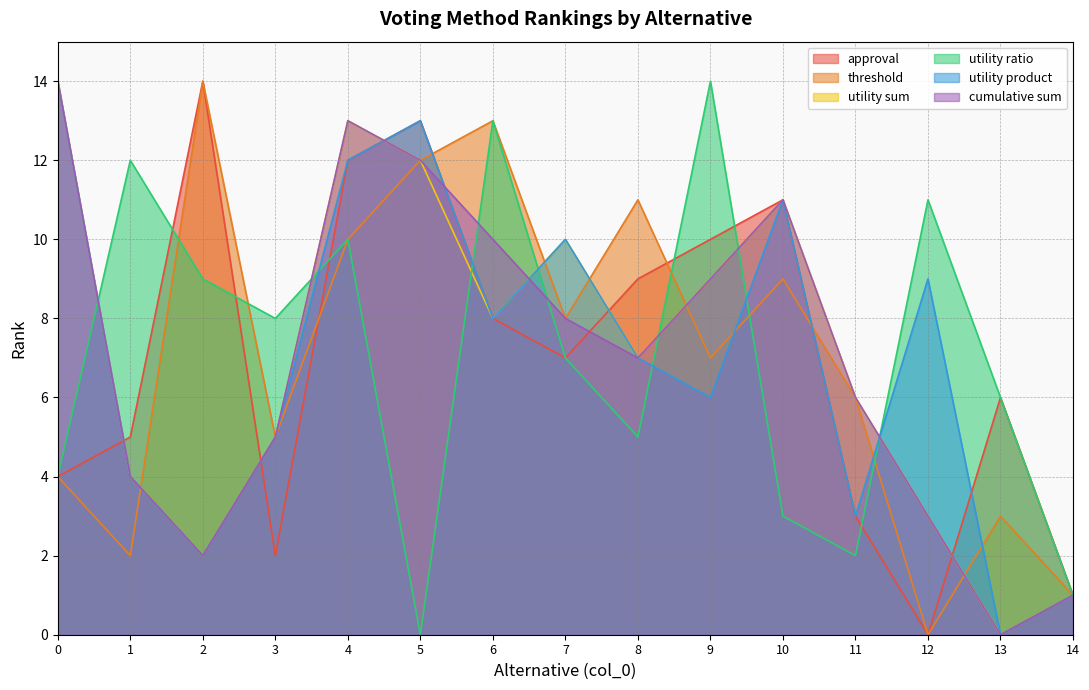

Is the value of approval at 1 greater than the value of cumulative sum at 11?

No